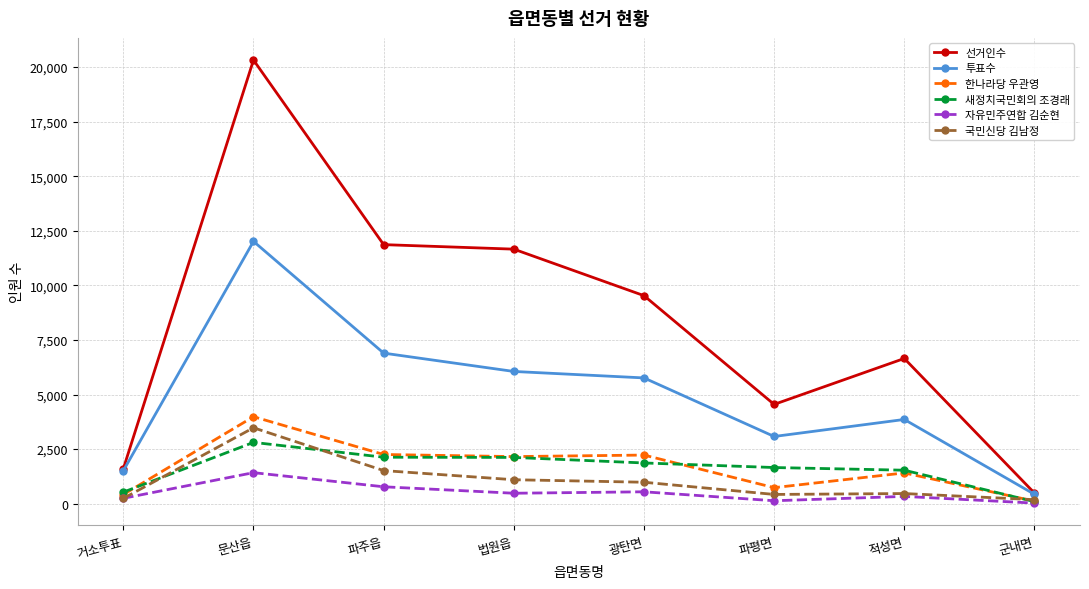

Which series changed the most between 거소투표 and 광탄면?

선거인수